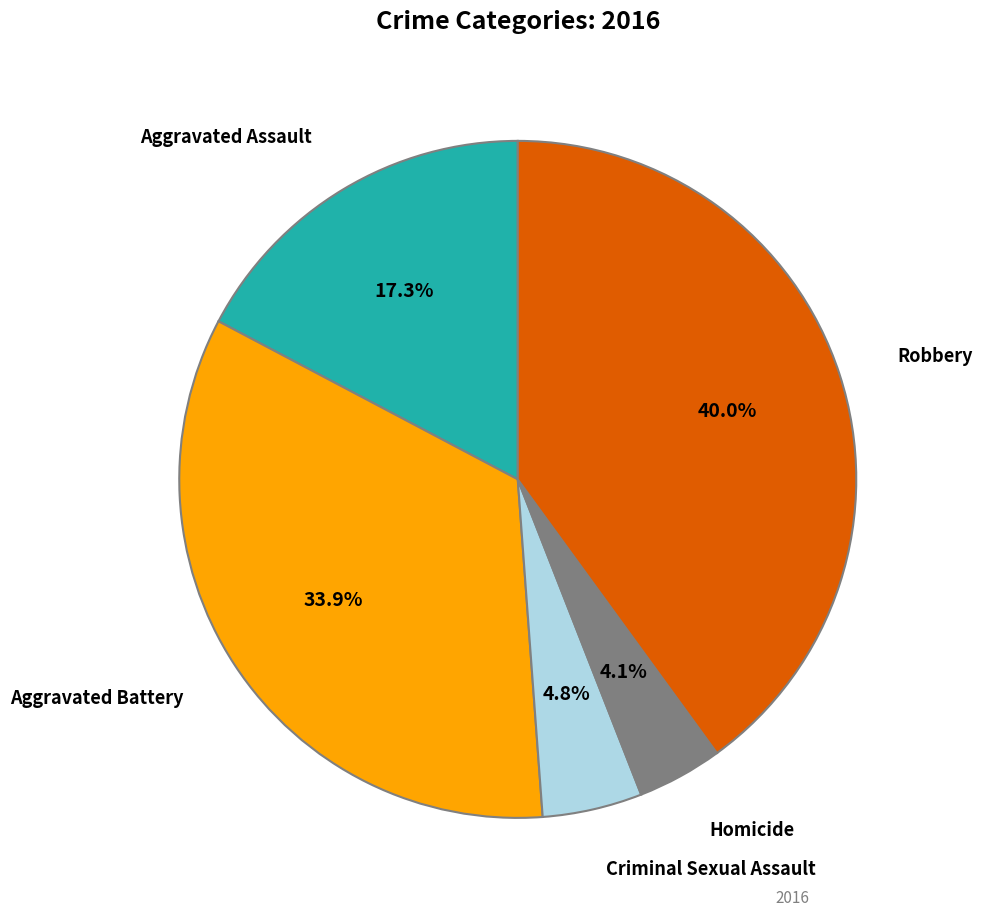

To the nearest percent, what is the average slice percentage?

20%